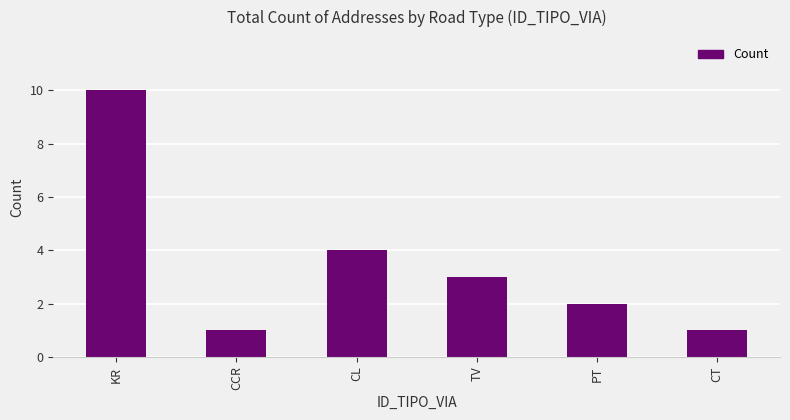

What is the average value?

4